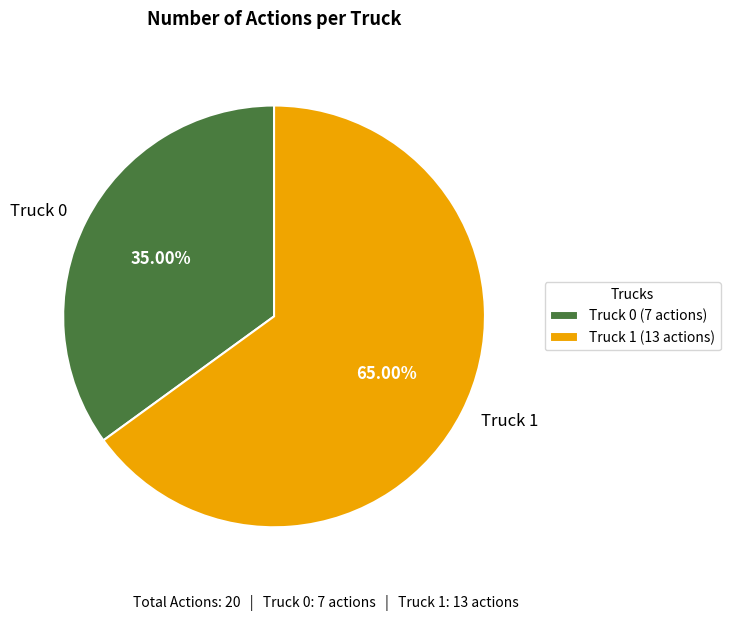

Which slice is the smallest?

Truck 0